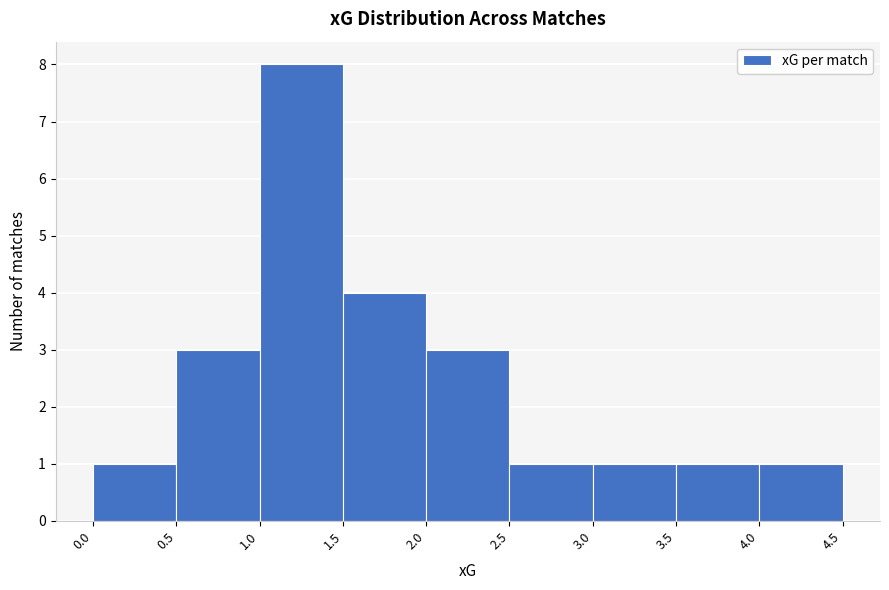

Reading left to right, transcribe this chart: for each bar, give the range it covers on the x-axis and its height. The values are not printed on the chart, so give them approximately, as read against the axis.

0.0 to 0.5: 1
0.5 to 1.0: 3
1.0 to 1.5: 8
1.5 to 2.0: 4
2.0 to 2.5: 3
2.5 to 3.0: 1
3.0 to 3.5: 1
3.5 to 4.0: 1
4.0 to 4.5: 1